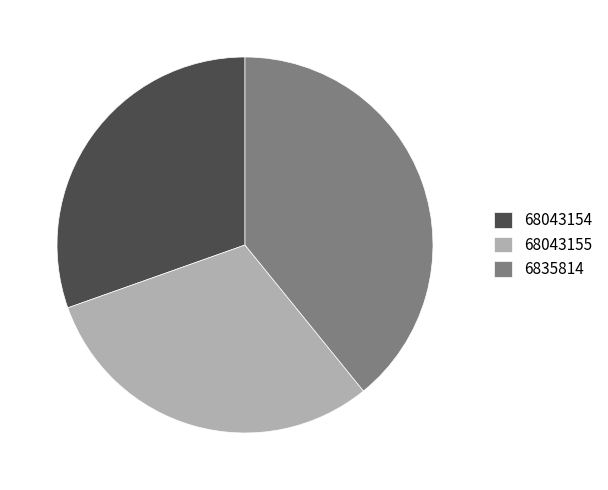

Is it true that 6835814 is 46% of the pie?

False